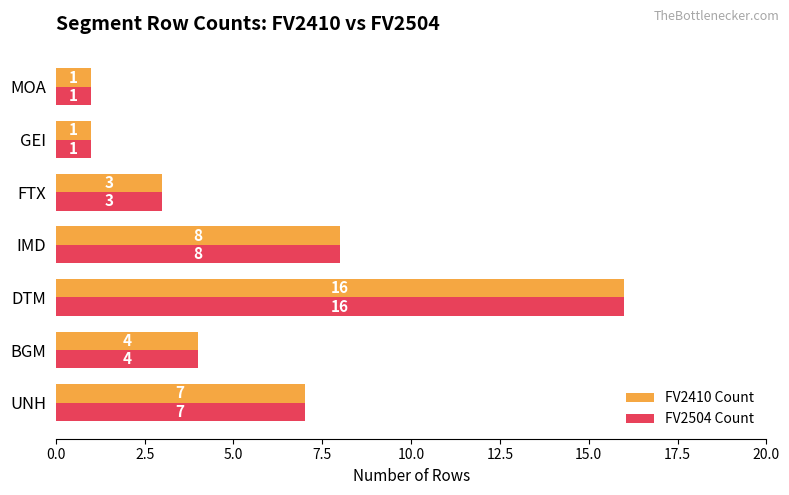

At which category is the sum across all series the highest?

DTM